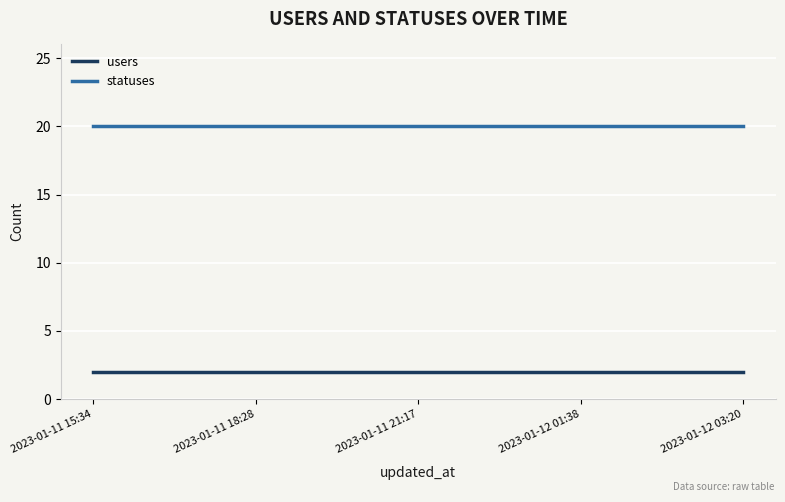

What position from the right is 2023-01-11 18:28?

4